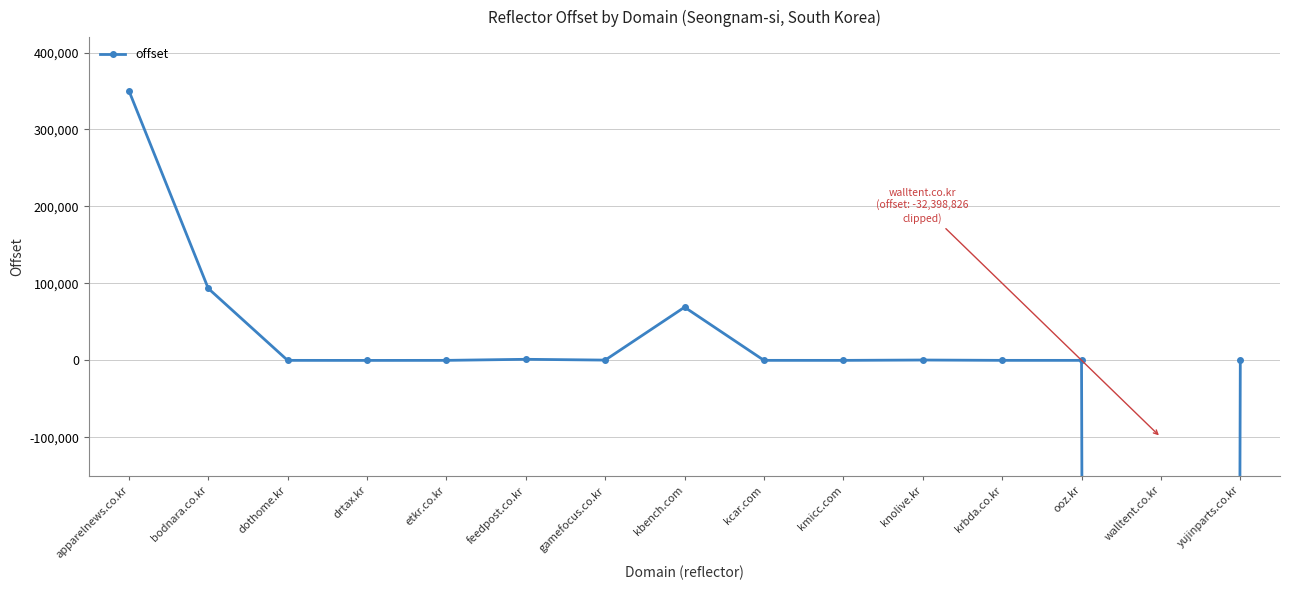

At which category does the data reach its first local peak?

feedpost.co.kr